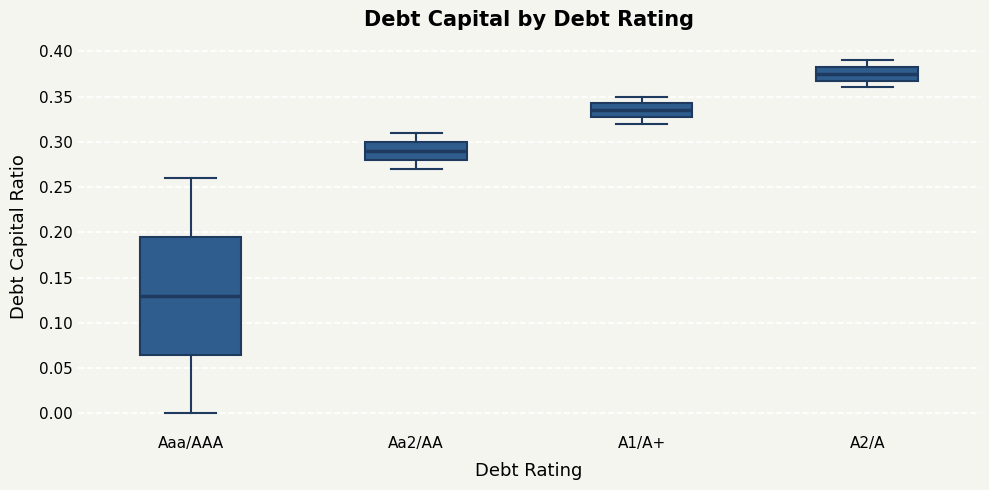

Which box has the lowest median line?

Aaa/AAA